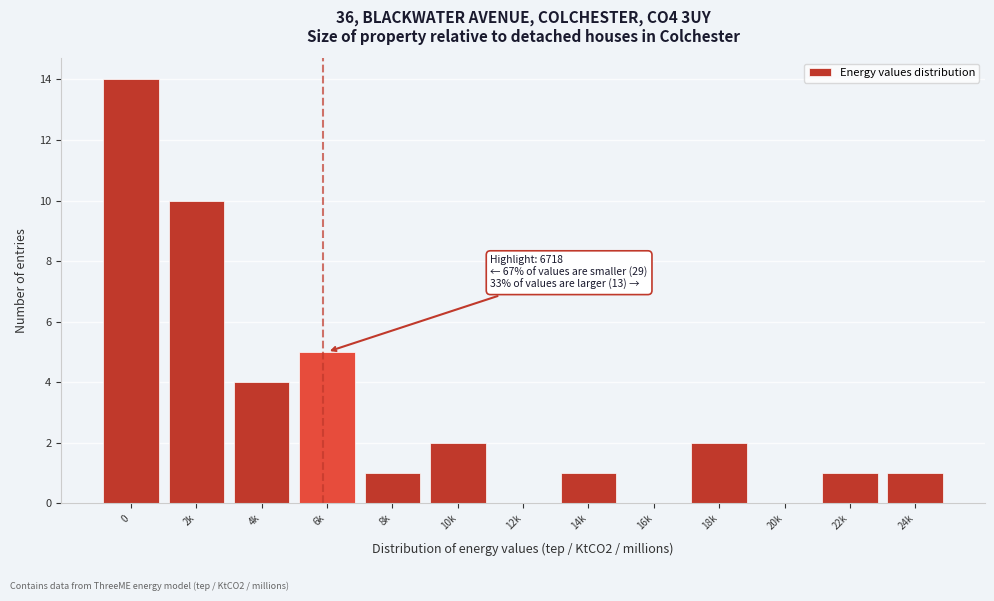

Reading left to right, transcribe all the data shown in this chart.

0=14	2k=10	4k=4	6k=5	8k=1	10k=2	12k=0	14k=1	16k=0	18k=2	20k=0	22k=1	24k=1